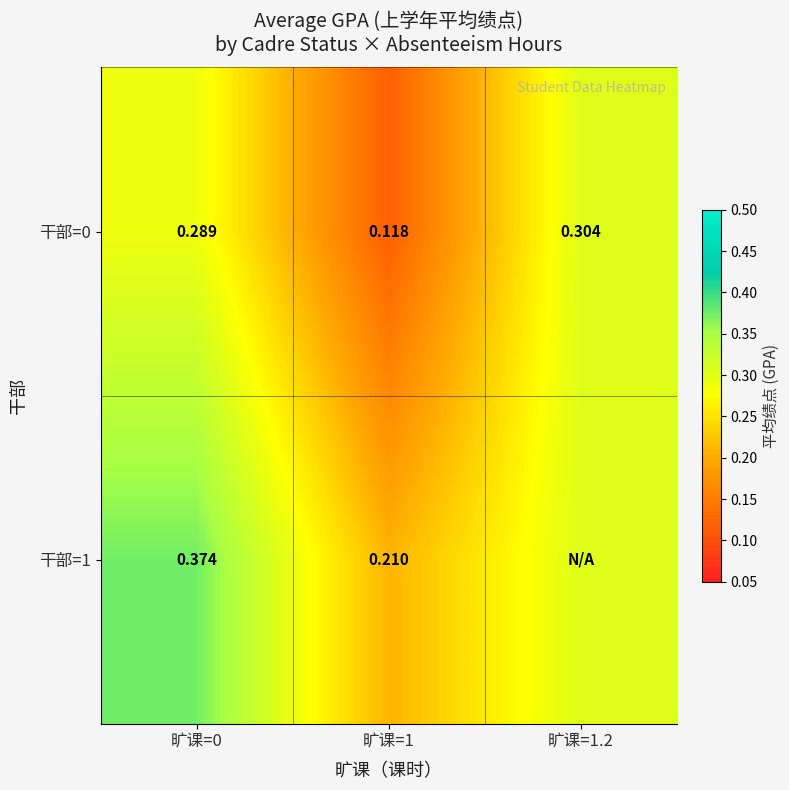

What is the greatest value displayed?

0.4